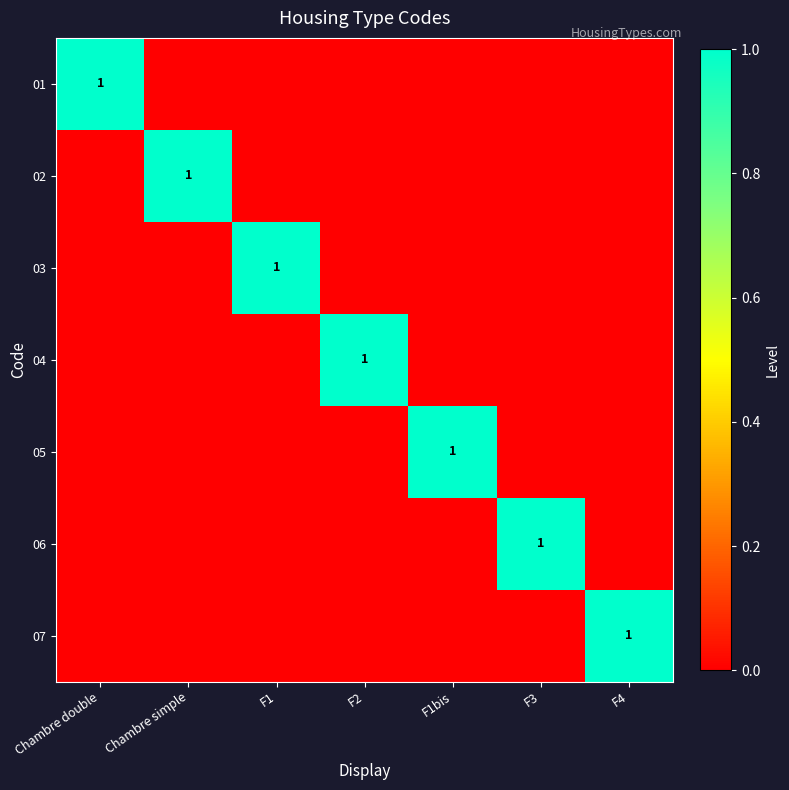

True or false: 05 has a value of 2 at F1bis.

False